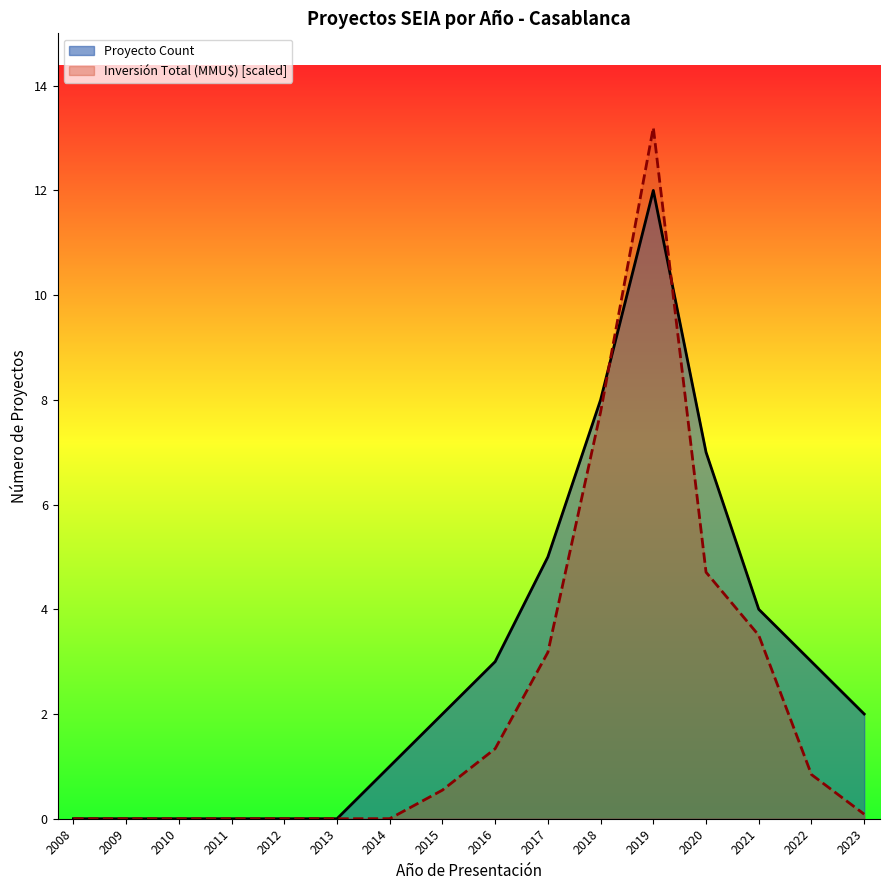

True or false: Proyecto Count and Inversión Total (MMU$) cross at least once.

True